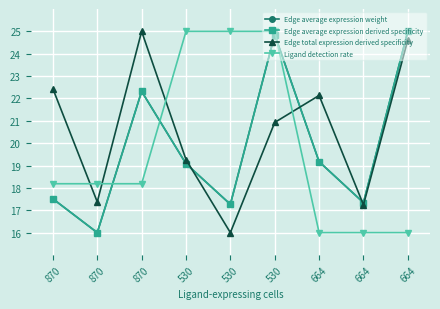

Does the chart have visible grid lines?

Yes